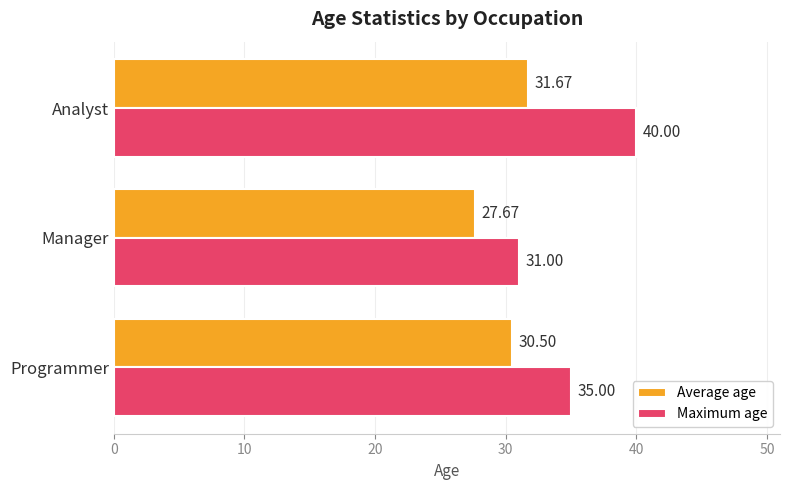

Which series has the largest range (max minus min)?

Maximum age